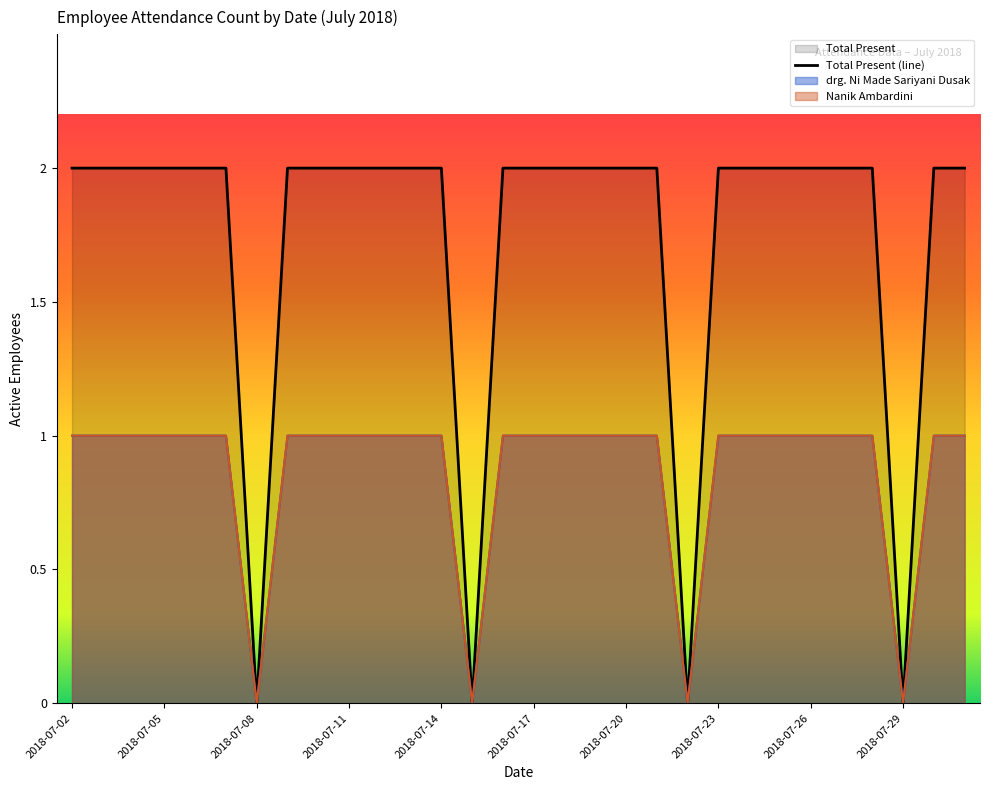

Where is the data nearest to the value 1?

2018-07-02